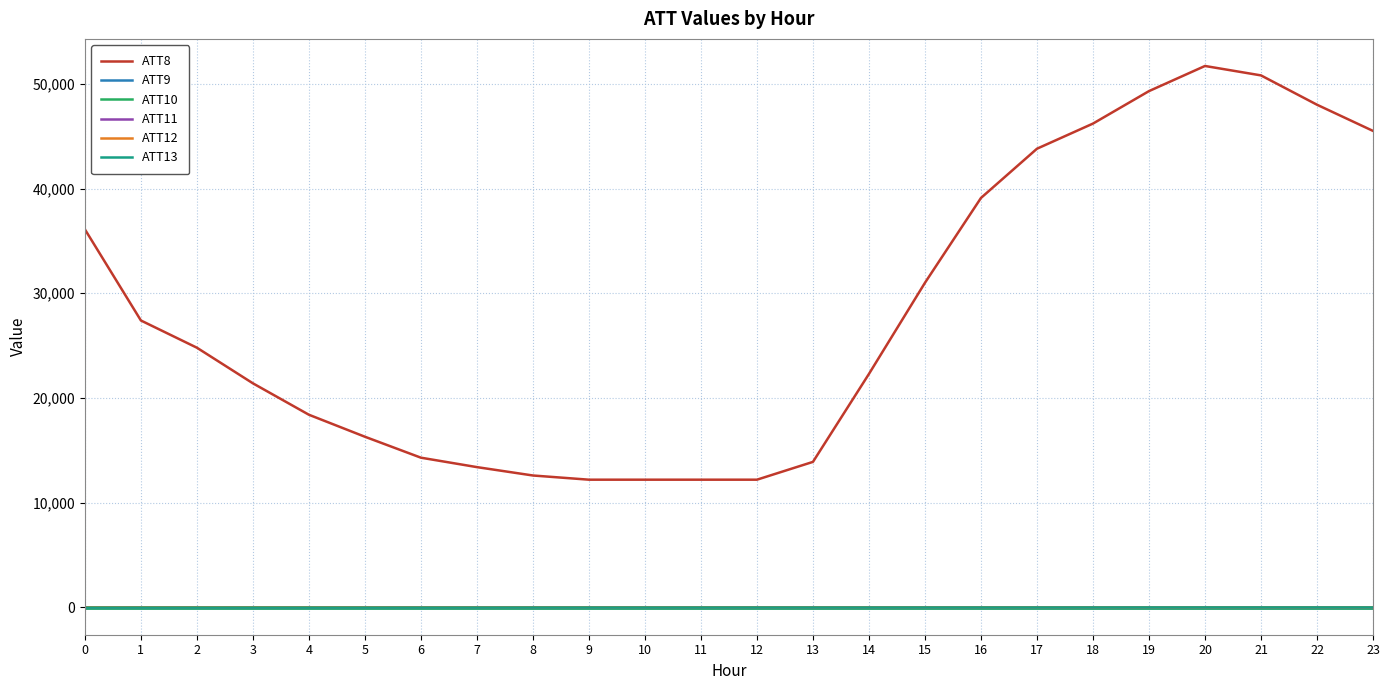

What is the value of the ATT13 point at the 15th from the left?

-6.0